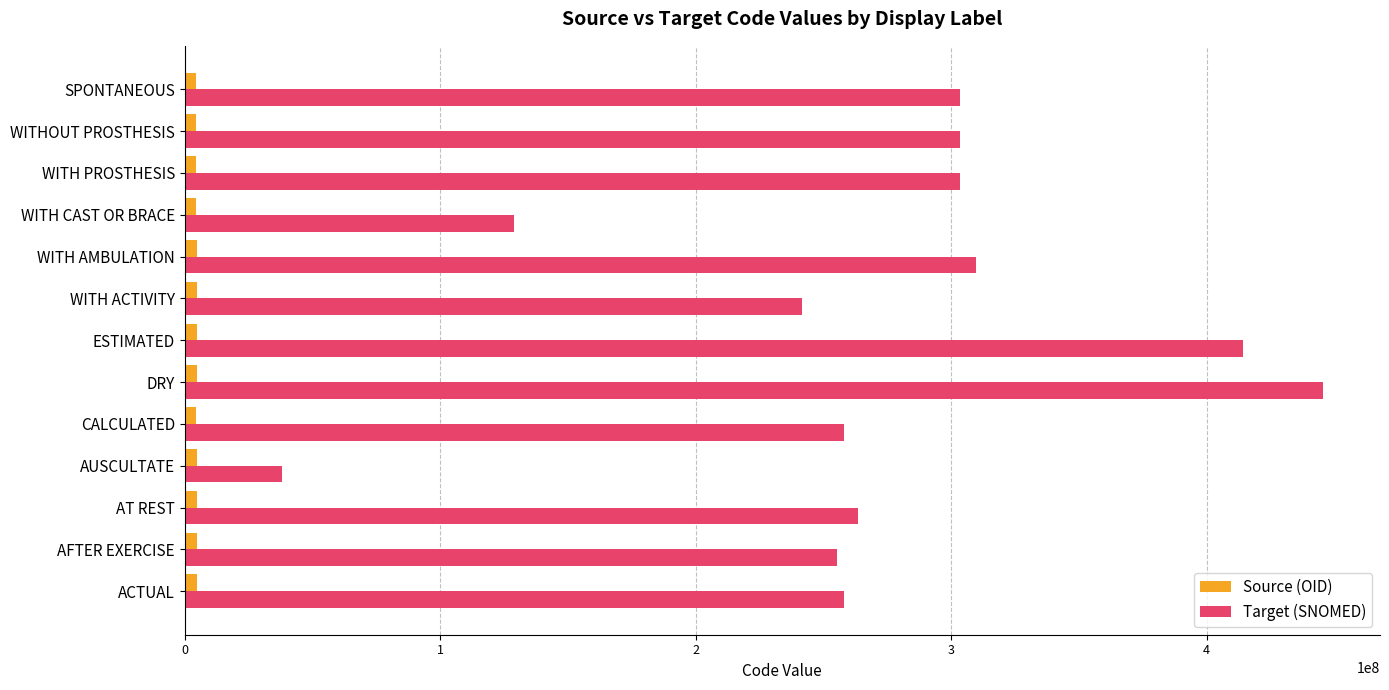

Which series changed the most between ESTIMATED and WITH AMBULATION?

Target (SNOMED)